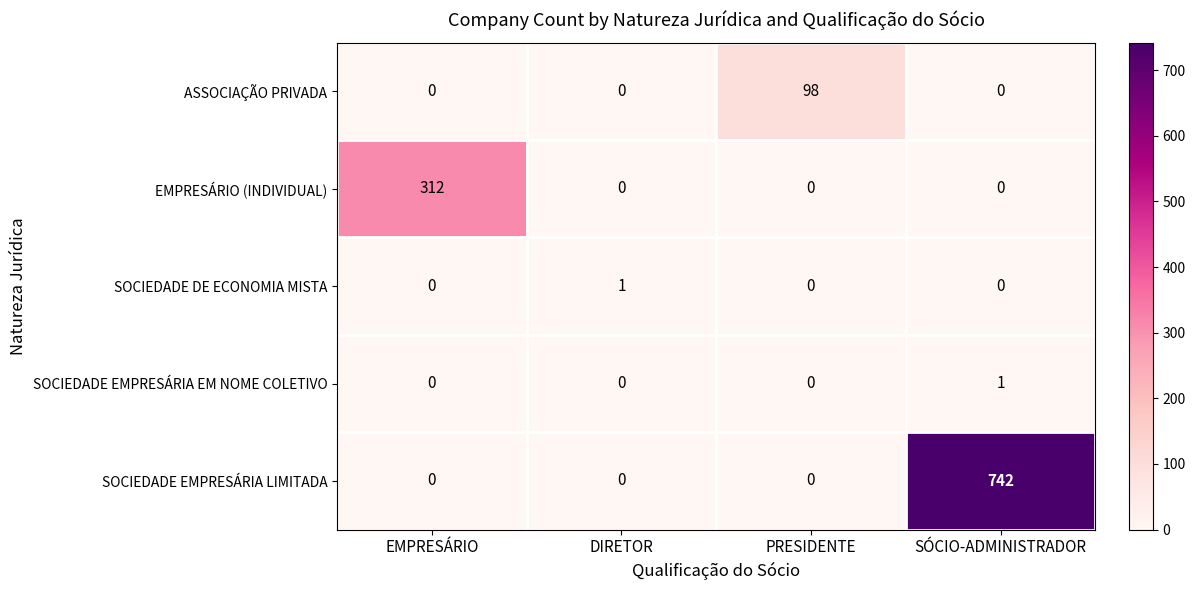

Reading right to left, transcribe all the data shown in this chart.

ASSOCIAÇÃO PRIVADA: 0	98	0	0
EMPRESÁRIO (INDIVIDUAL): 0	0	0	312
SOCIEDADE DE ECONOMIA MISTA: 0	0	1	0
SOCIEDADE EMPRESÁRIA EM NOME COLETIVO: 1	0	0	0
SOCIEDADE EMPRESÁRIA LIMITADA: 742	0	0	0